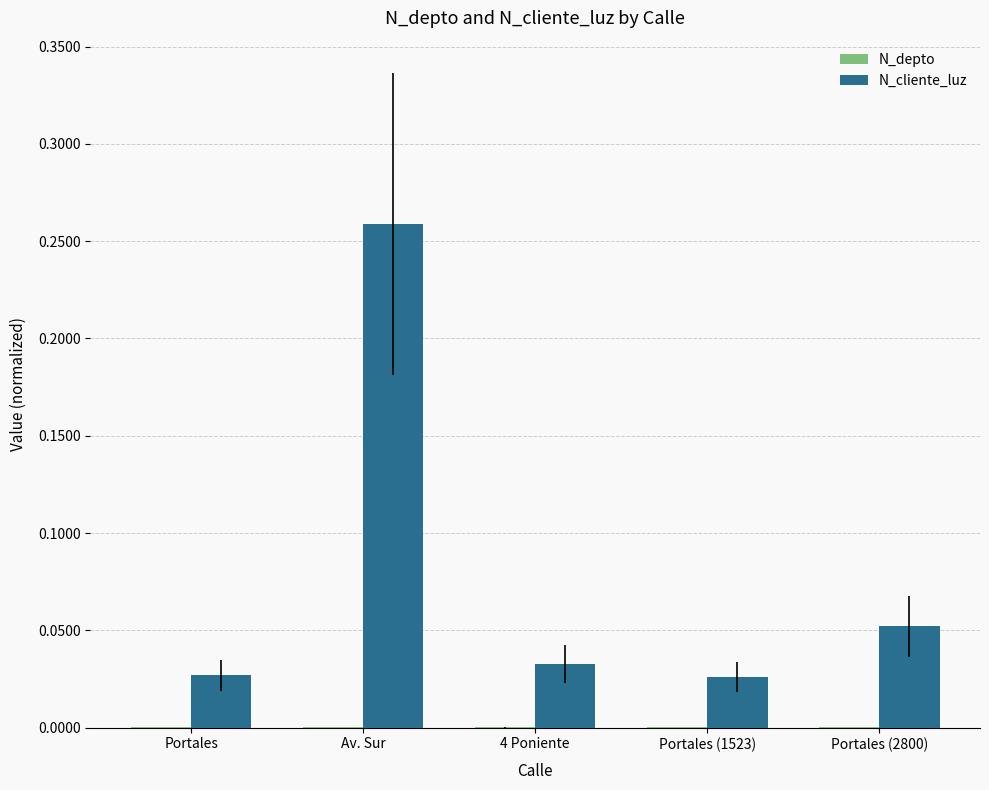

The value of N_cliente_luz at Portales (1523) is 0.0. True or false?

True